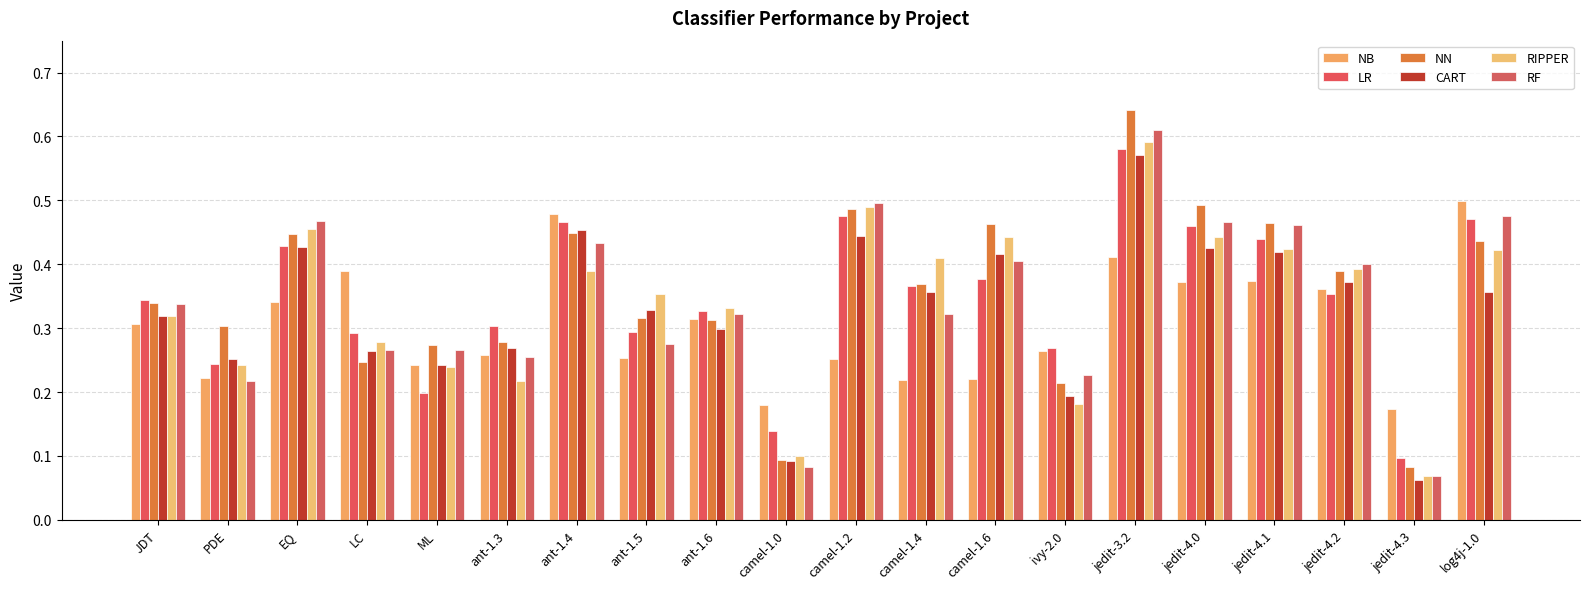

Are the bars grouped side by side (vs. stacked)?

Yes